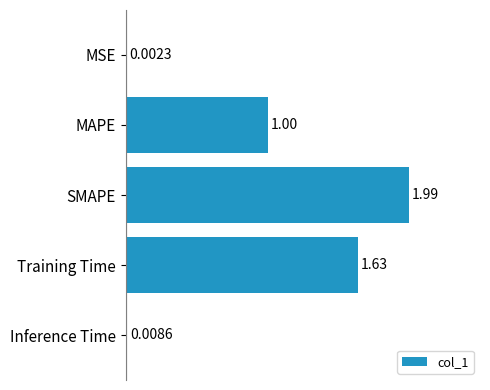

What is the sum of the values at Training Time and SMAPE?

3.6